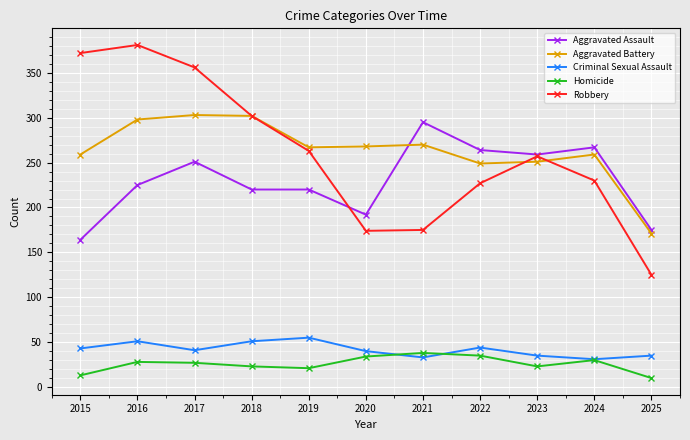

What is the greatest value displayed?

381